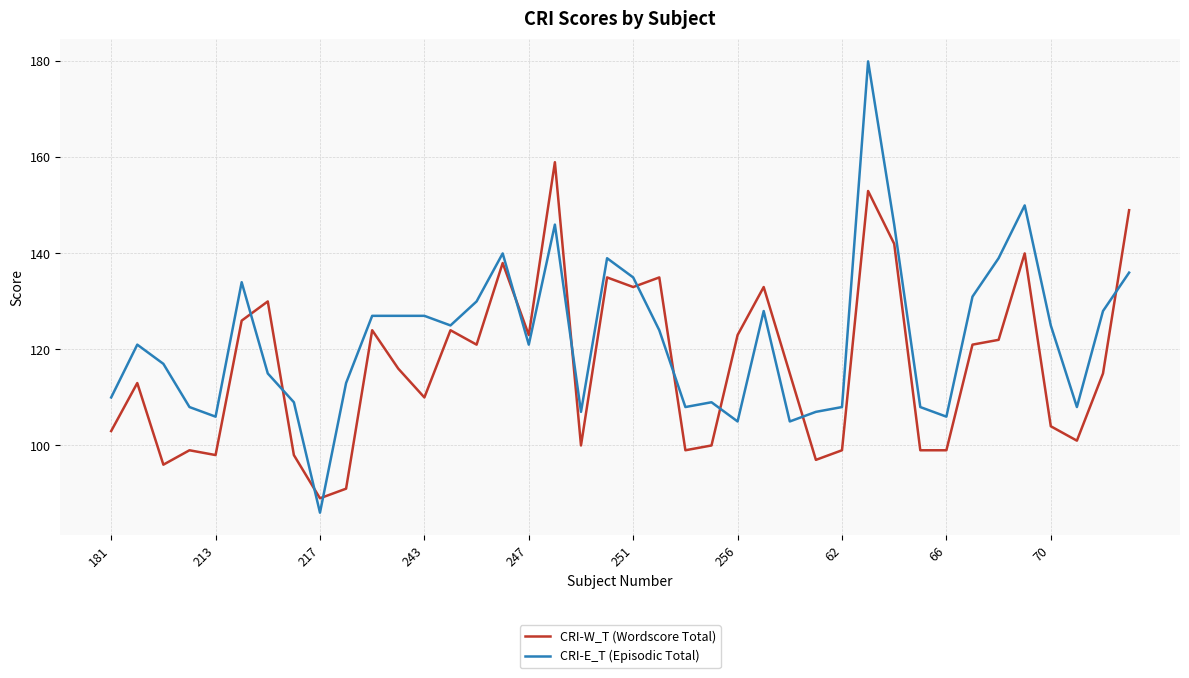

Rank the series by their average value, from lowest to highest.

CRI-W_T (Wordscore Total), CRI-E_T (Episodic Total)